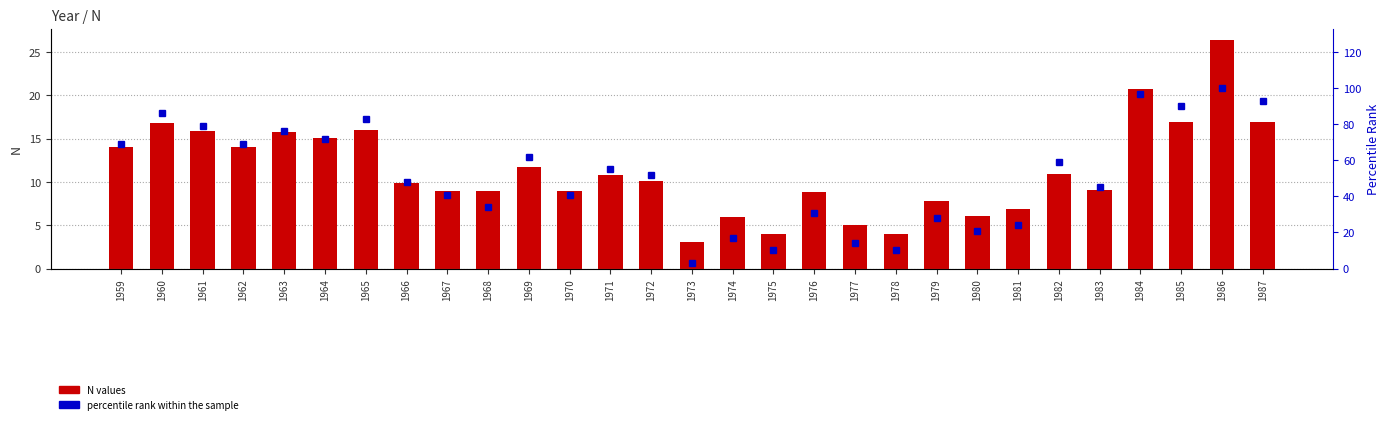

Which has a higher value, 1981 or 1961?

1961